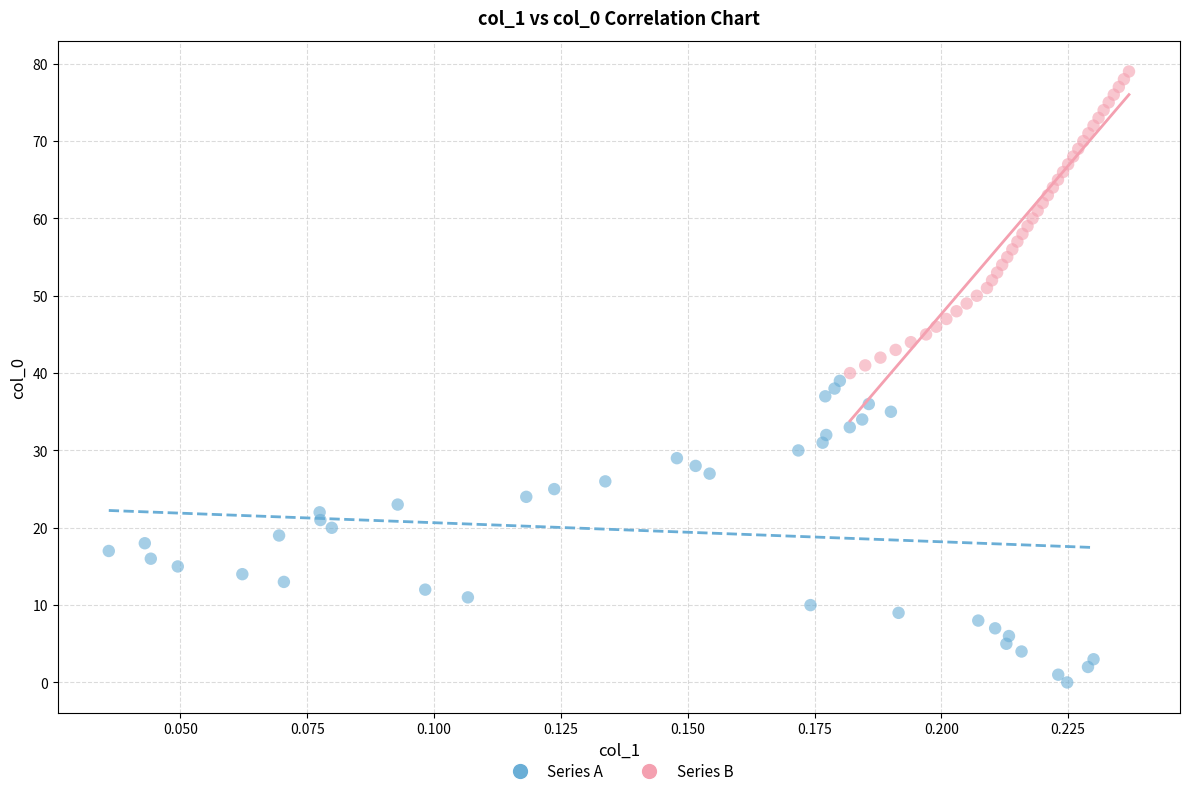

Which series contains the lowest Y value?

Series A